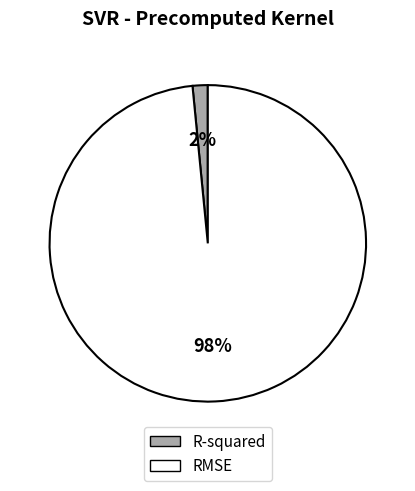

True or false: R-squared accounts for 10% of the total.

False